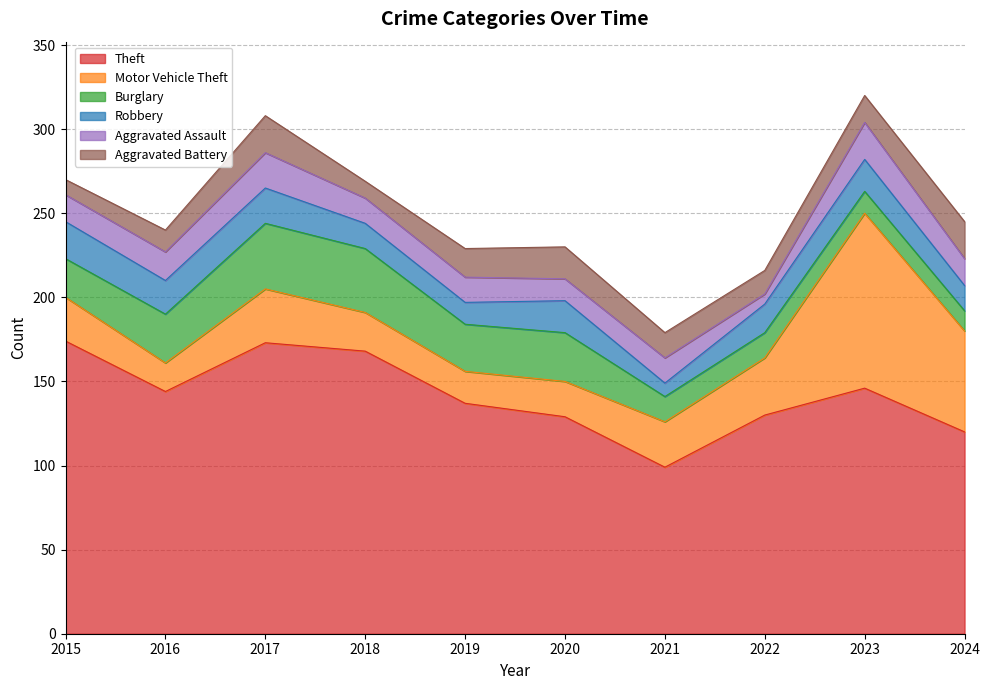

Is the value of Burglary at 2017 greater than the value of Aggravated Assault at 2024?

Yes